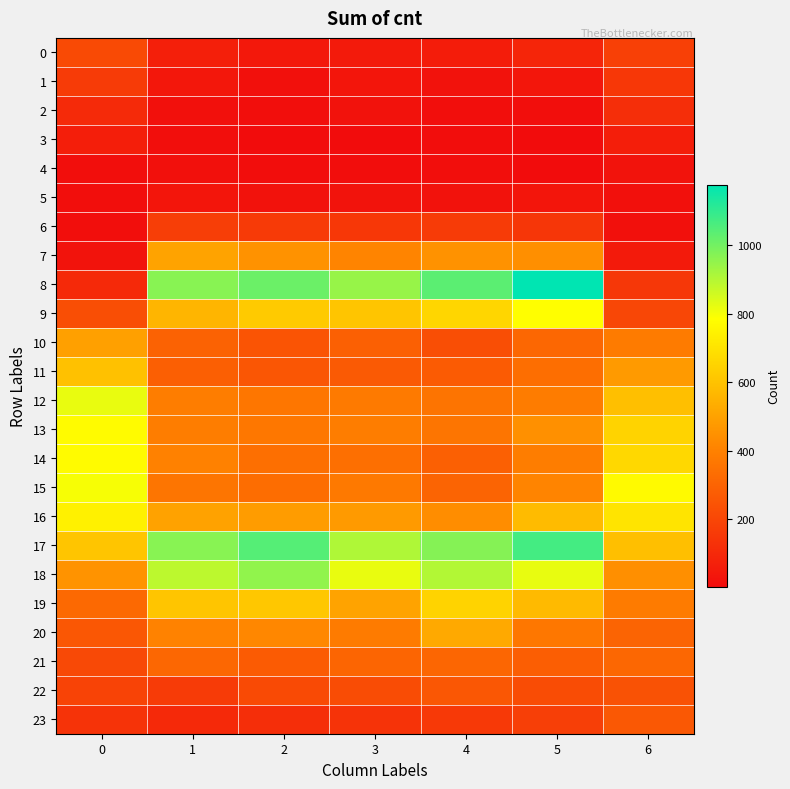

Reading right to left, list all the values displayed in this chart.

0: 6=179	5=88	4=59	3=52	2=44	1=67	0=214
1: 6=150	5=35	4=23	3=34	2=17	1=39	0=162
2: 6=118	5=10	4=11	3=23	2=10	1=17	0=105
3: 6=64	5=4	4=5	3=3	2=3	1=9	0=63
4: 6=25	5=2	4=7	3=5	2=6	1=14	0=10
5: 6=17	5=33	4=21	3=26	2=24	1=33	0=10
6: 6=17	5=146	4=164	3=150	2=160	1=174	0=11
7: 6=50	5=443	4=454	3=410	2=453	1=503	0=26
8: 6=147	5=1178	4=1036	3=946	2=1012	1=967	0=102
9: 6=204	5=785	4=659	3=609	2=625	1=561	0=229
10: 6=382	5=314	4=227	3=291	2=246	1=296	0=497
11: 6=478	5=337	4=273	3=267	2=254	1=286	0=599
12: 6=591	5=384	4=358	3=377	2=364	1=390	0=819
13: 6=653	5=446	4=361	3=389	2=366	1=386	0=775
14: 6=668	5=389	4=288	3=338	2=340	1=401	0=776
15: 6=770	5=410	4=302	3=376	2=334	1=361	0=799
16: 6=703	5=578	4=437	3=479	2=483	1=502	0=746
17: 6=592	5=1072	4=973	3=908	2=1047	1=967	0=610
18: 6=443	5=820	4=903	3=819	2=955	1=888	0=455
19: 6=383	5=576	4=650	3=506	2=617	1=610	0=319
20: 6=302	5=368	4=524	3=380	2=418	1=406	0=258
21: 6=310	5=280	4=309	3=305	2=272	1=310	0=210
22: 6=240	5=221	4=257	3=220	2=215	1=163	0=192
23: 6=262	5=176	4=157	3=136	2=118	1=100	0=134